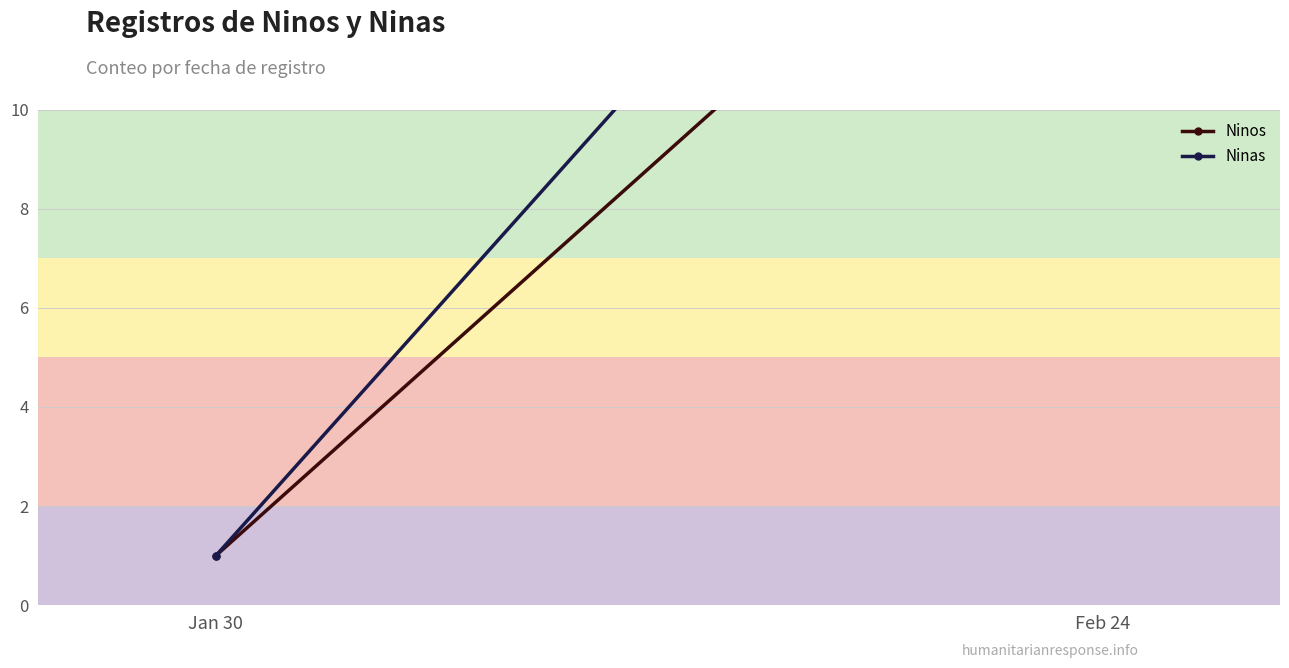

Reading right to left, transcribe all the data shown in this chart.

Ninos: 17	1
Ninas: 21	1